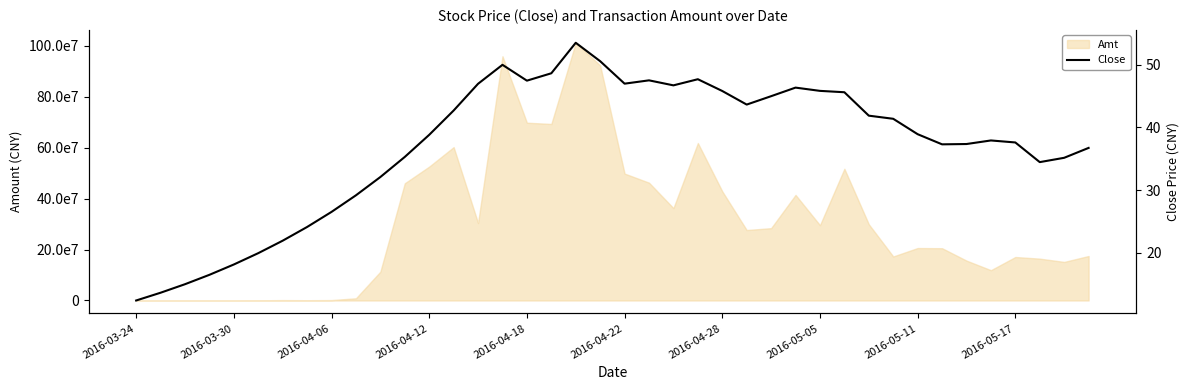

What is the maximum value for Close?

53.5